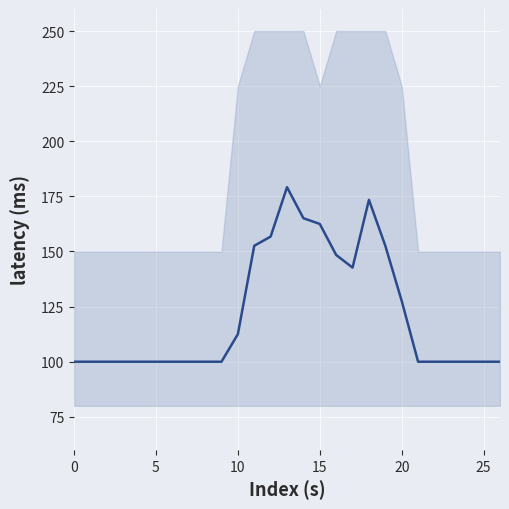

How many series are shown in this chart?

1